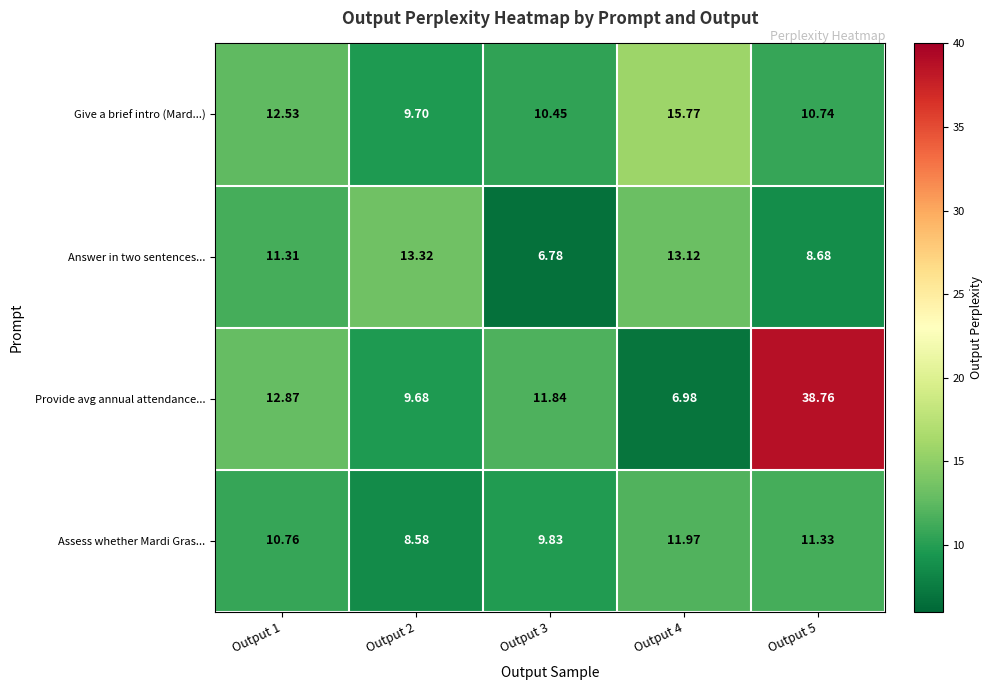

At which category does the chart reach its peak across all series?

Output 5